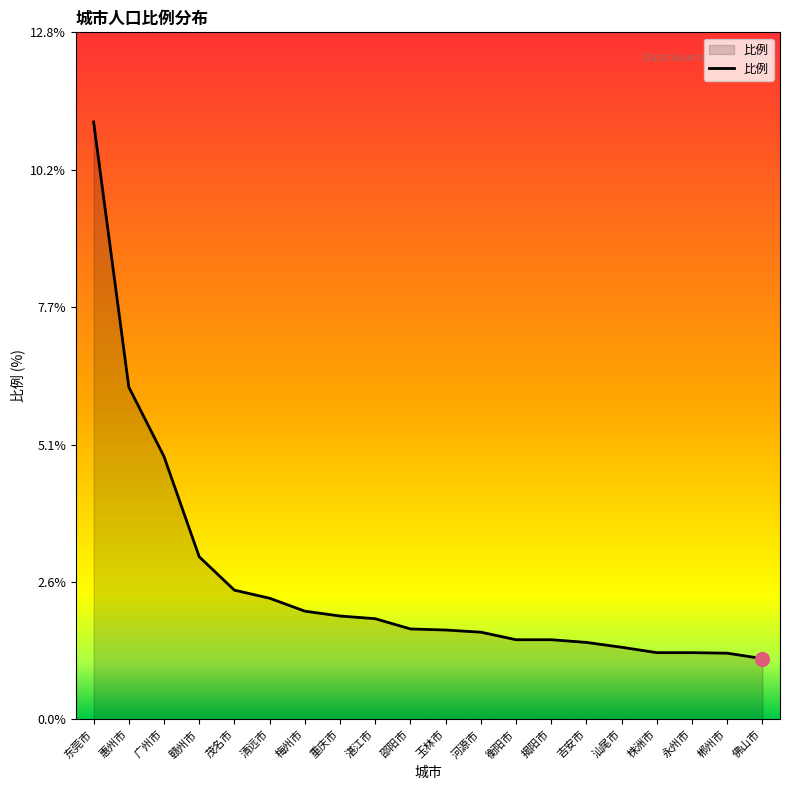

The chart shows a value of 1.2 at 重庆市. True or false?

False